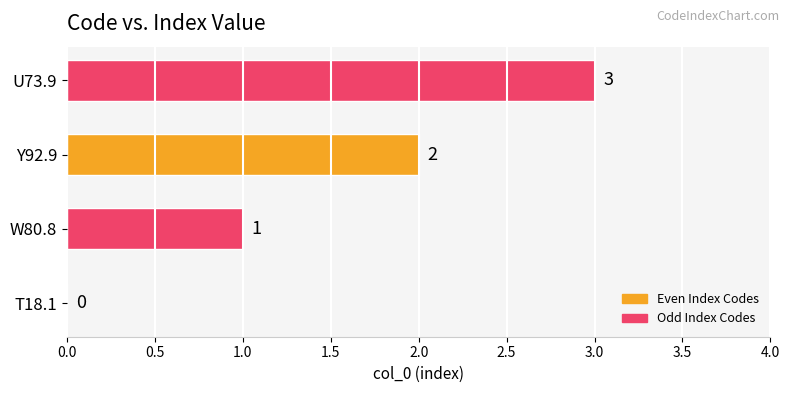

What is the sum of all values?

6